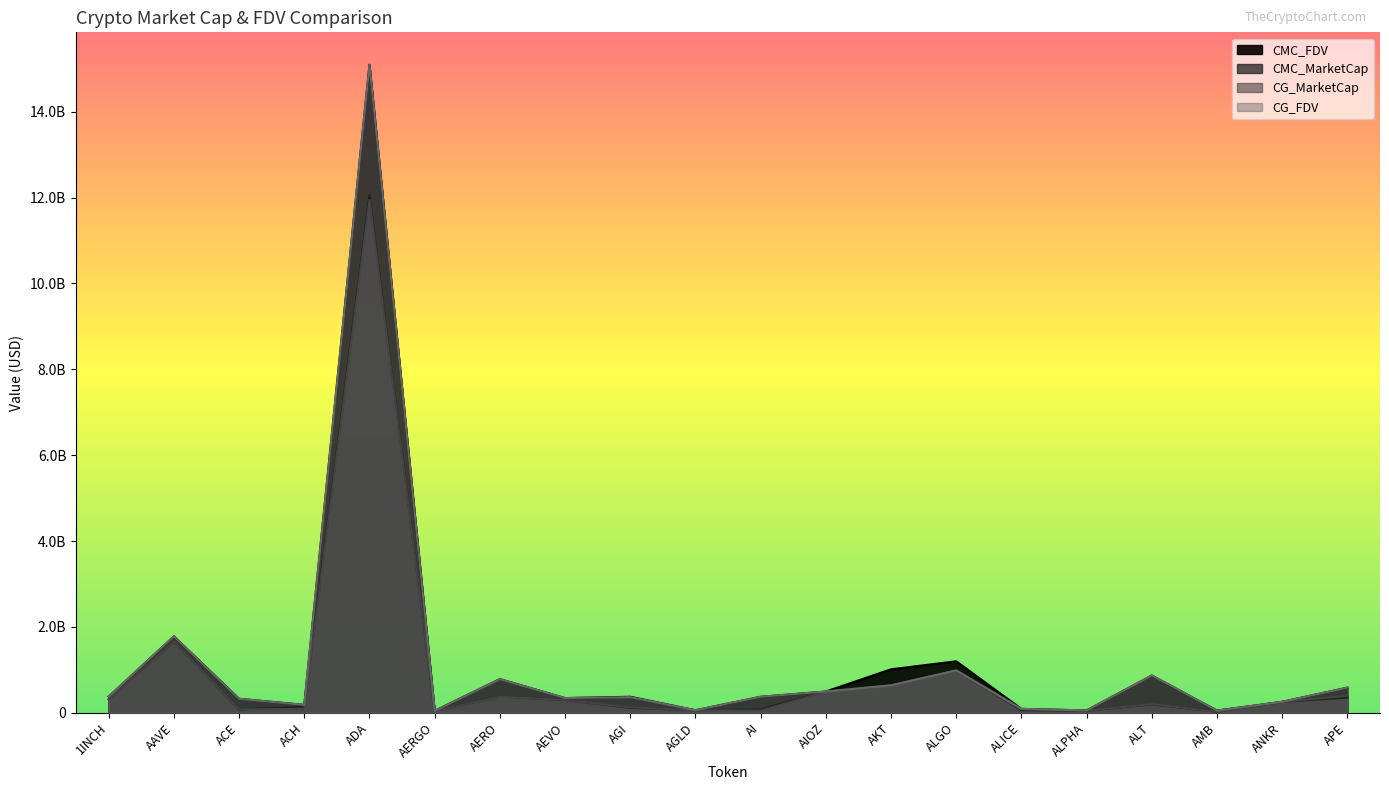

True or false: CMC_MarketCap and CMC_FDV intersect in this chart.

True